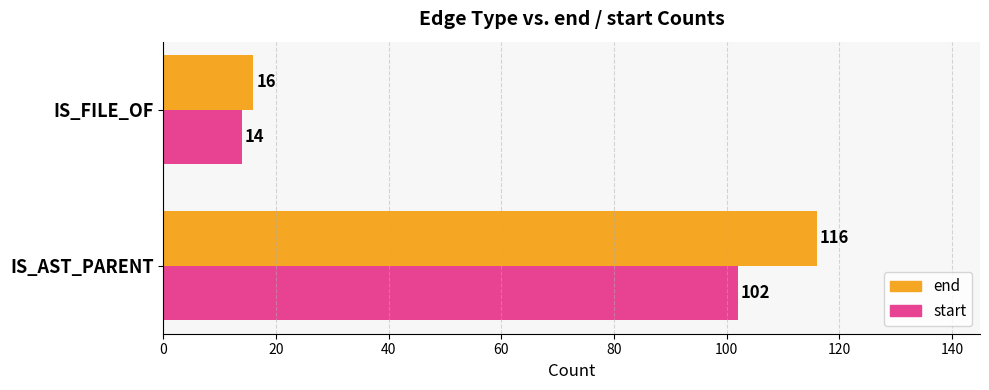

What is the difference between the maximum and minimum values in the end series?

100